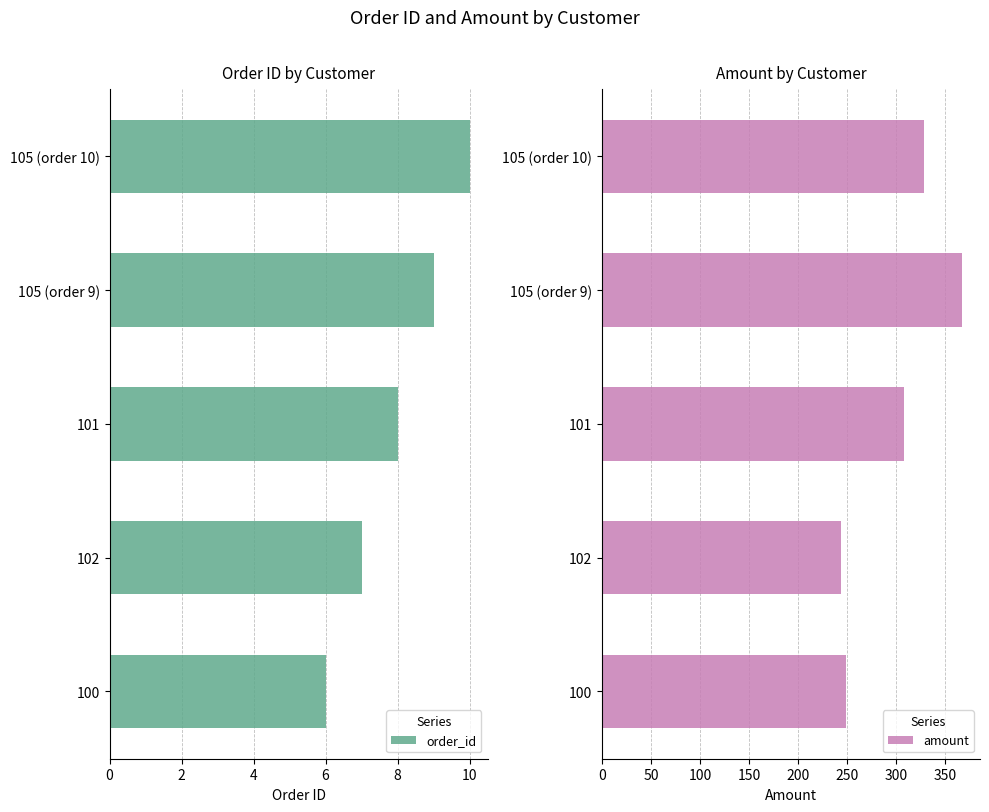

Rank the categories by order_id value from lowest to highest.

100, 102, 101, 105 (order 9), 105 (order 10)